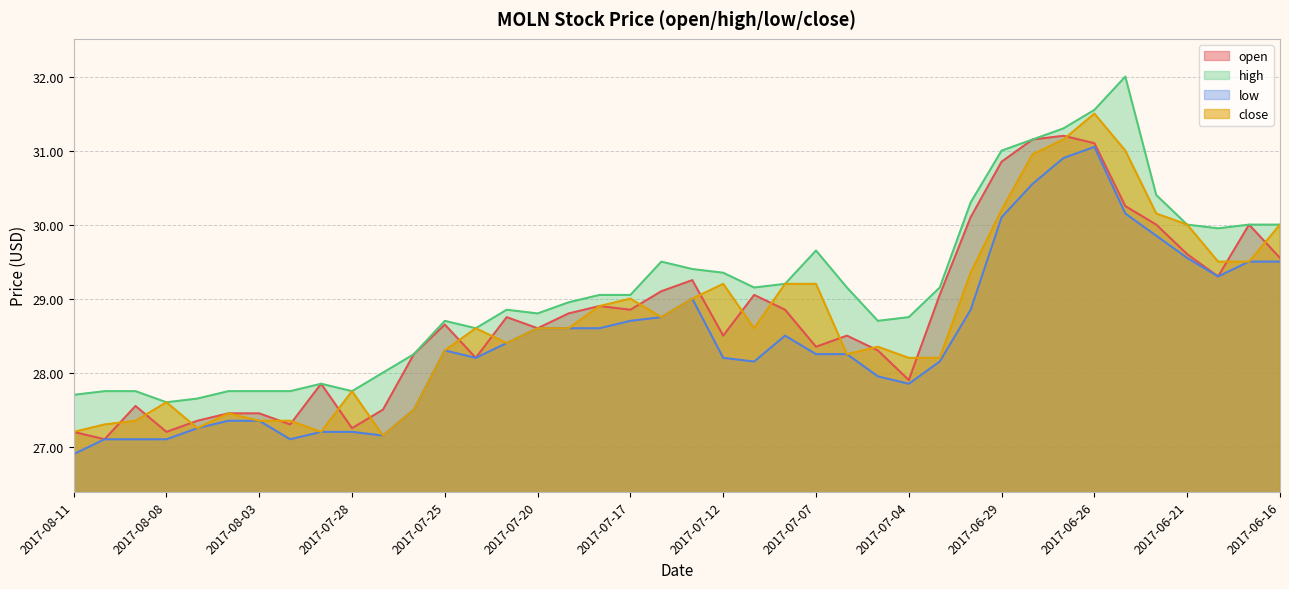

The value of close at 2017-06-26 is 10.5. True or false?

False